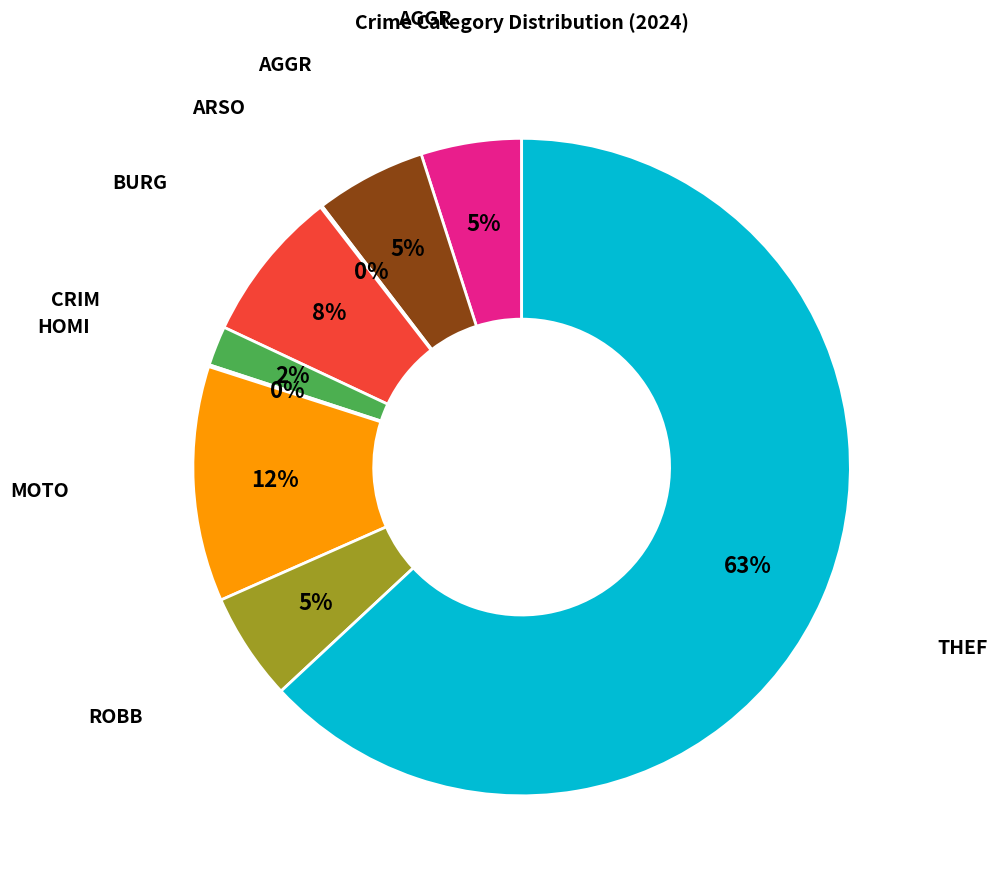

Is there a majority slice in this chart?

Yes